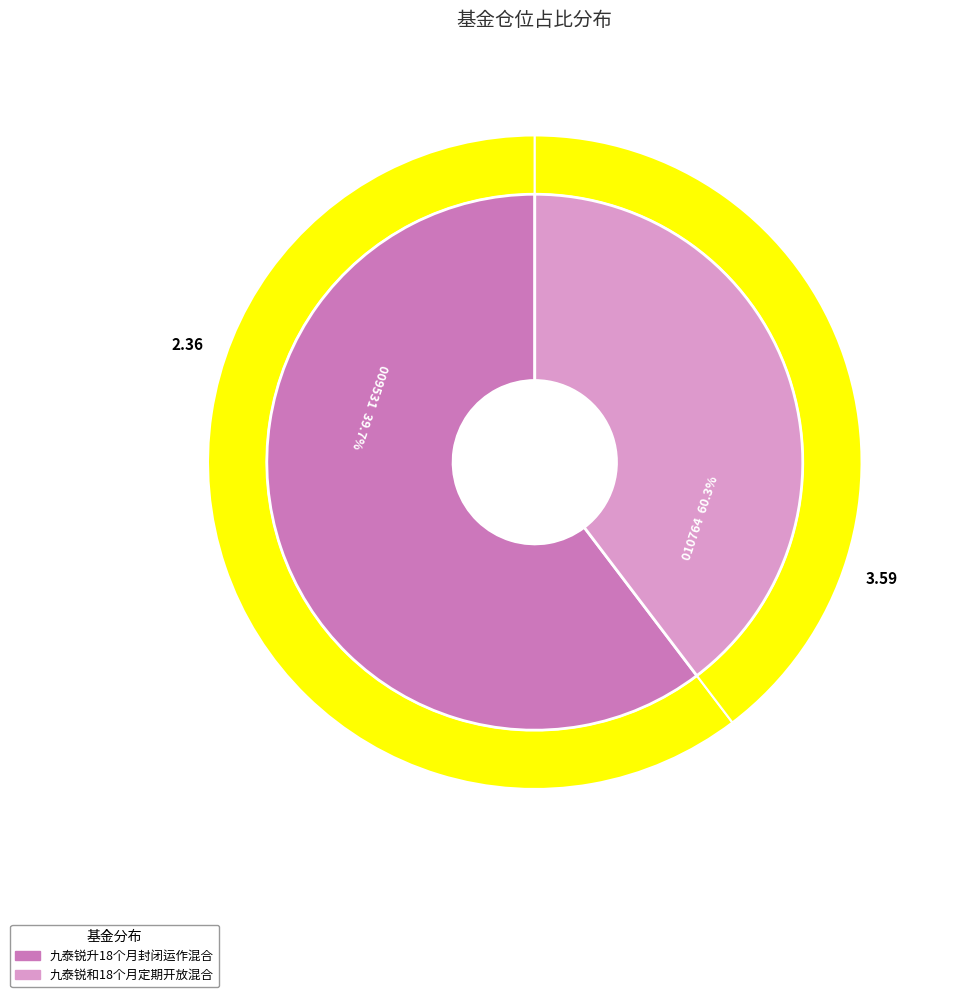

What is the ratio of the value at 九泰锐升18个月封闭运作混合 to the value at 九泰锐和18个月定期开放混合?

1.5